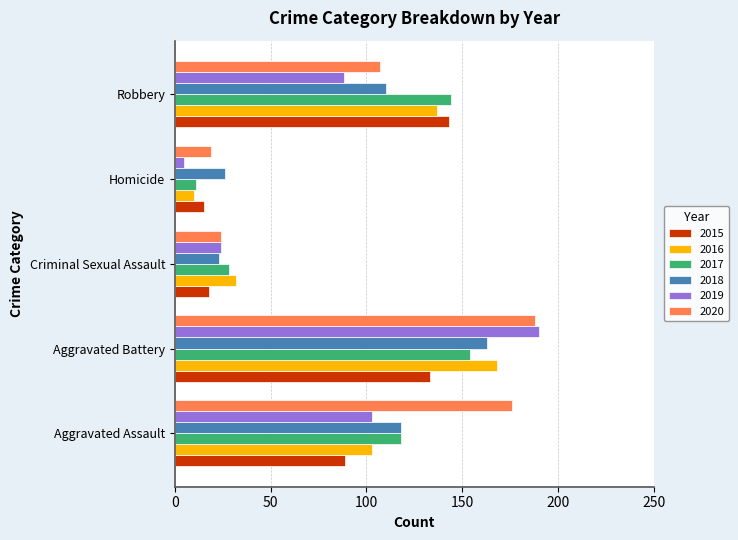

What is the difference between the second highest and minimum values in the 2016 series?

127